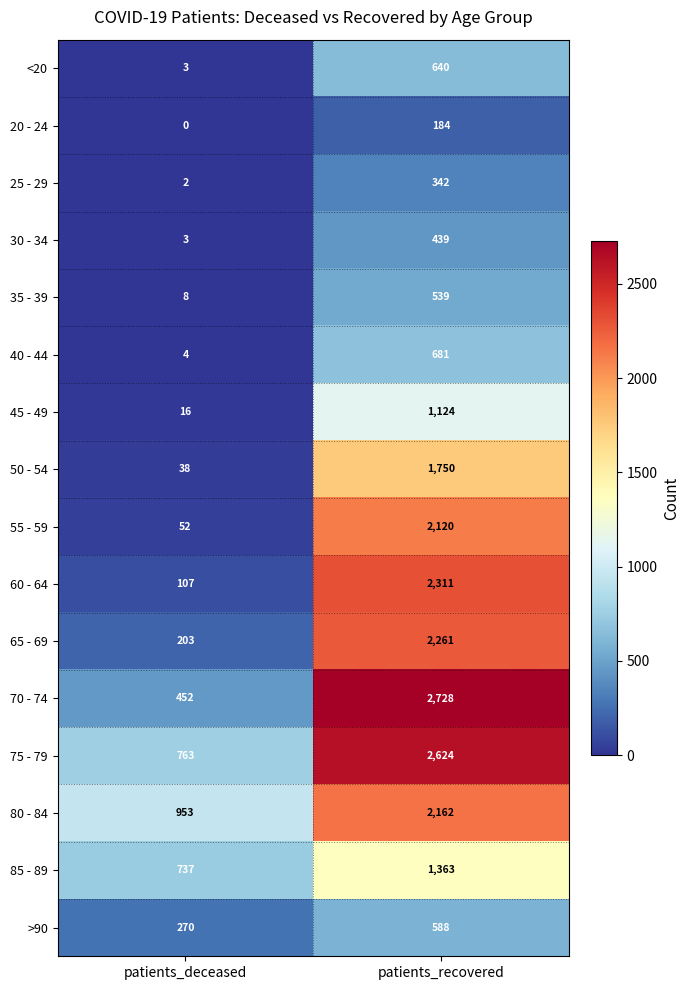

The 55 - 59 series shows 52 at patients_deceased. True or false?

True